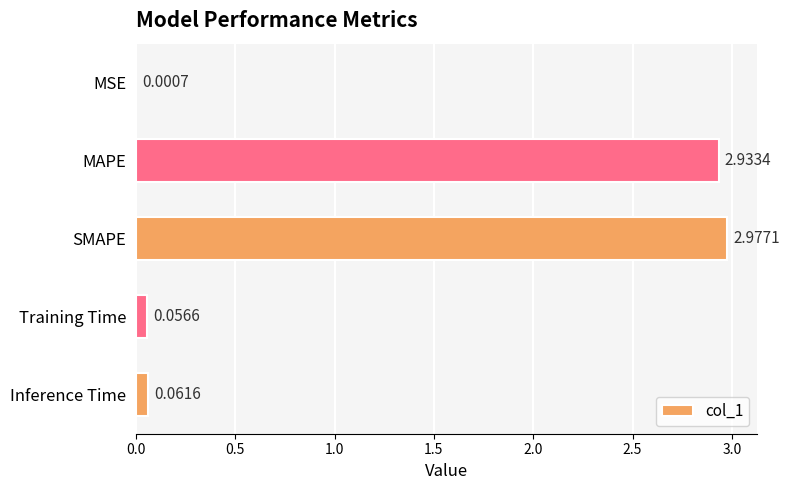

Which category has the highest value across all series?

SMAPE